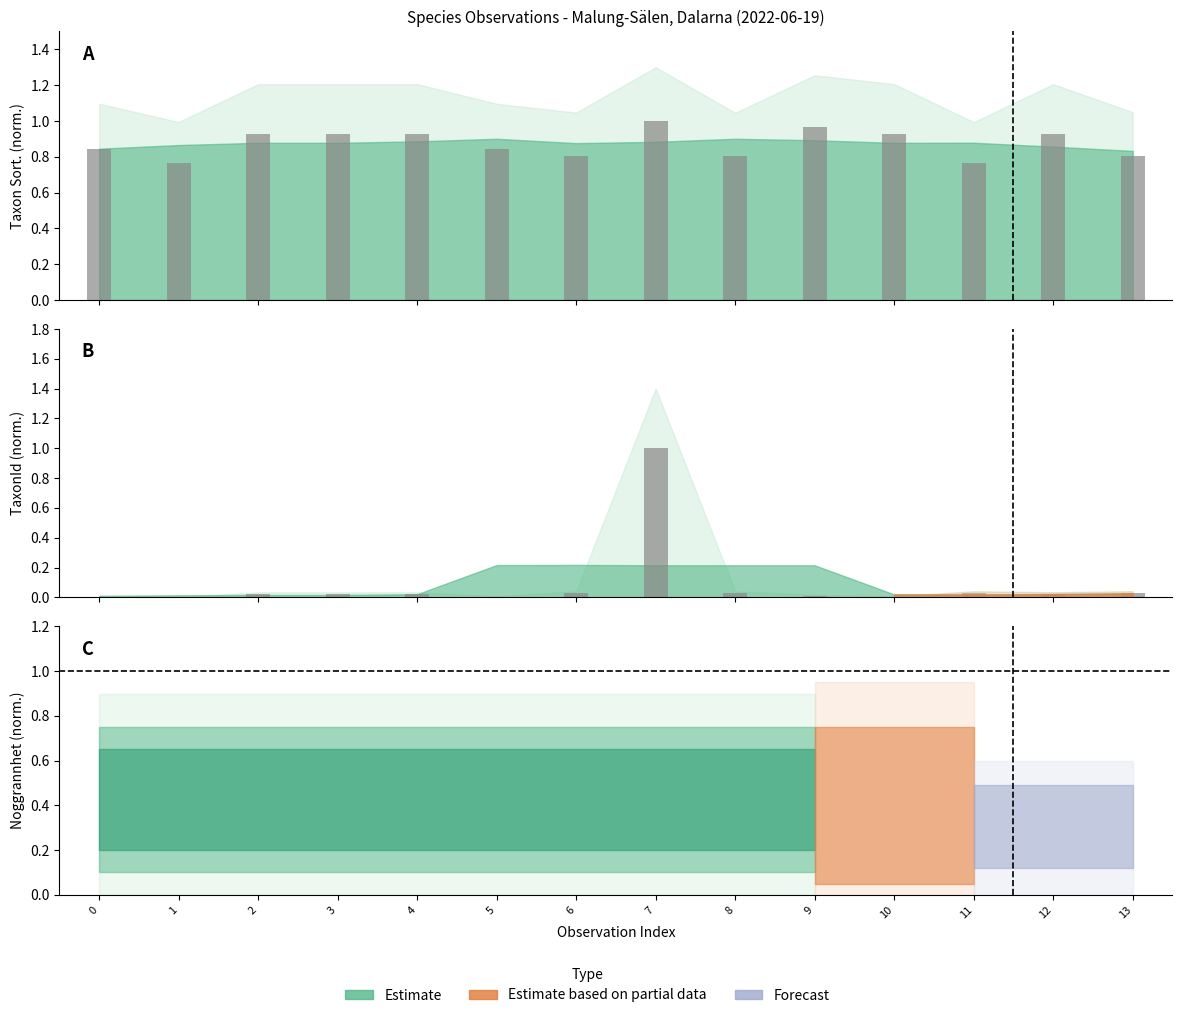

Where is the data nearest to the value 0?

1